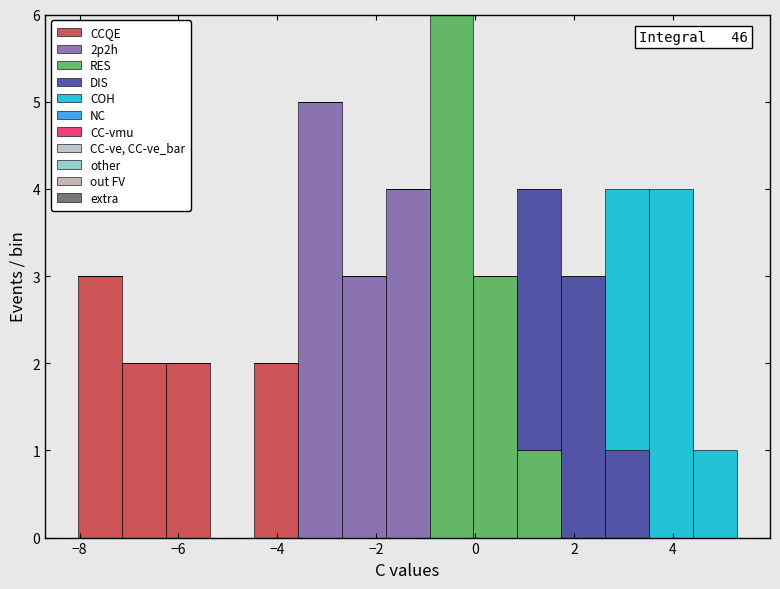

Which range on the x-axis has the tallest stacked bar (by total height)?

-1.0 to 0.0